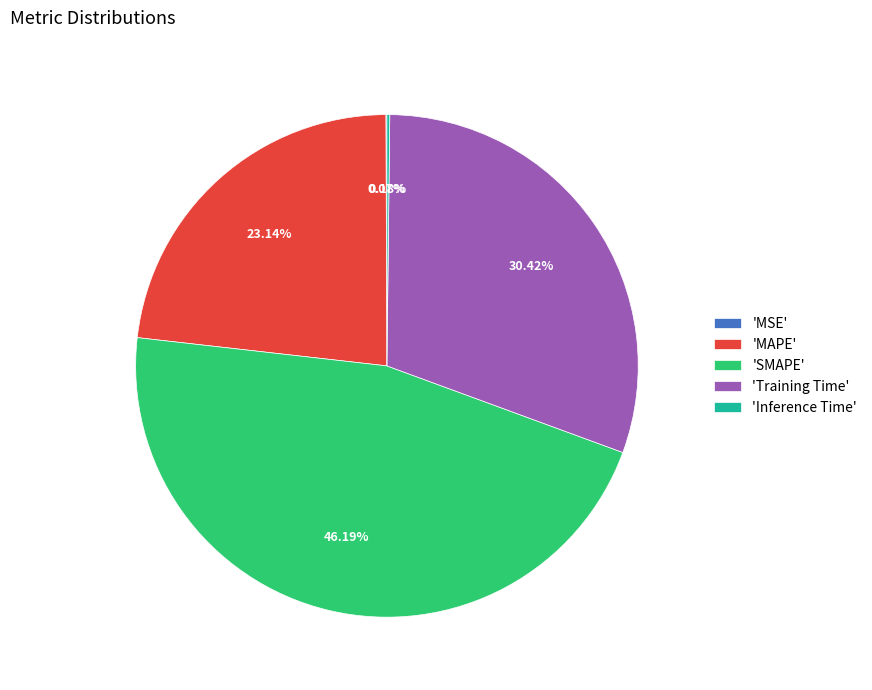

Which slice is the largest?

'SMAPE'